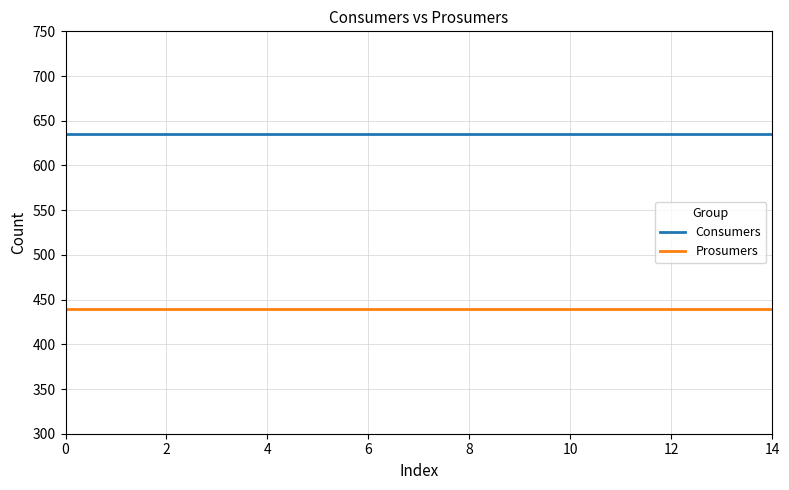

Rank the series by their average value, from highest to lowest.

Consumers, Prosumers